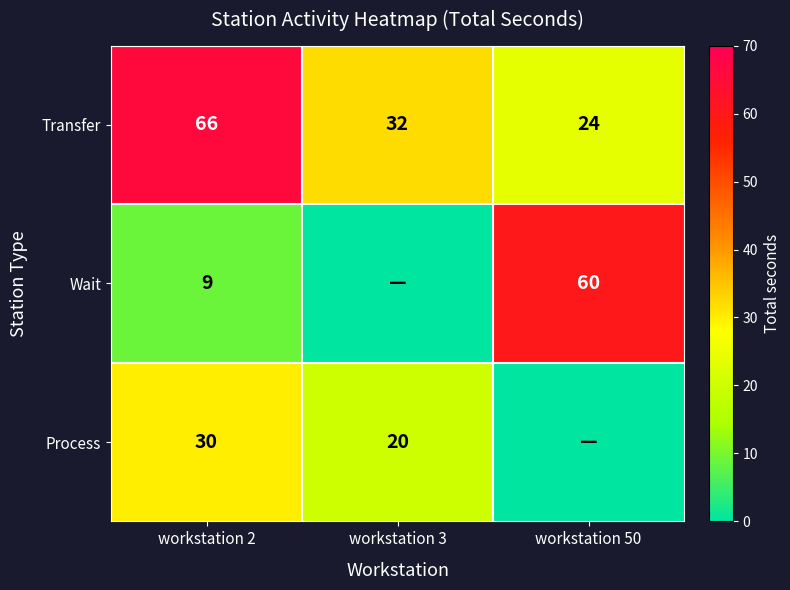

List the labels in order of Transfer value, largest first.

workstation 2, workstation 3, workstation 50